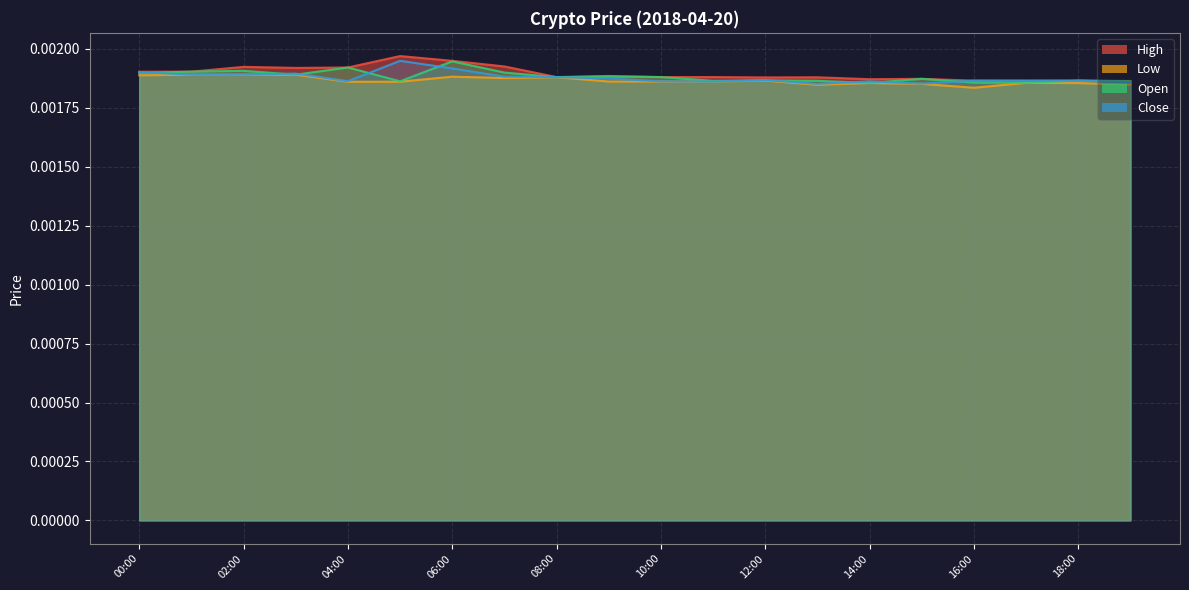

How many Low values are between 0 and 1?

20